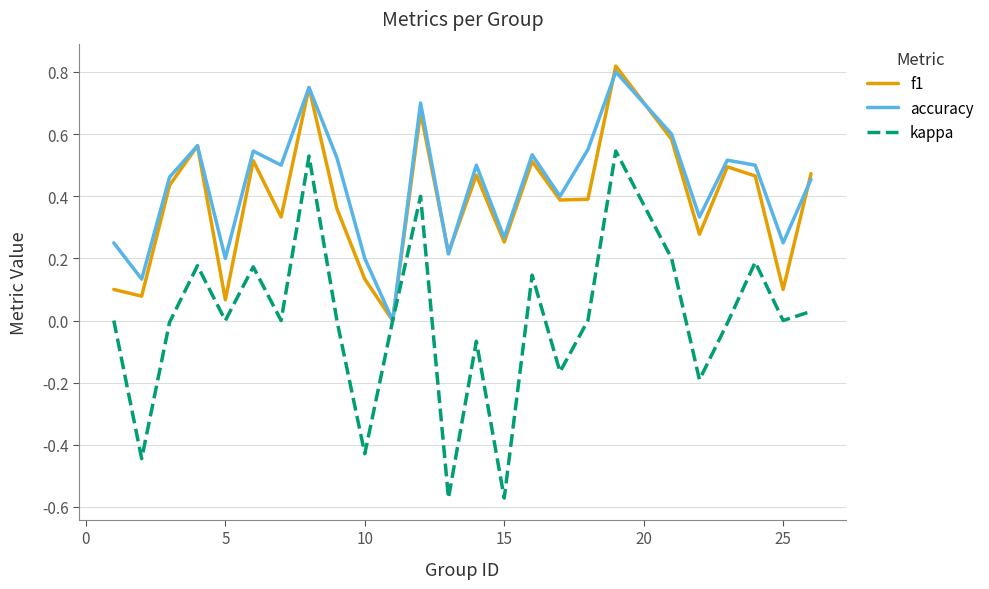

Which series has the largest range (max minus min)?

kappa